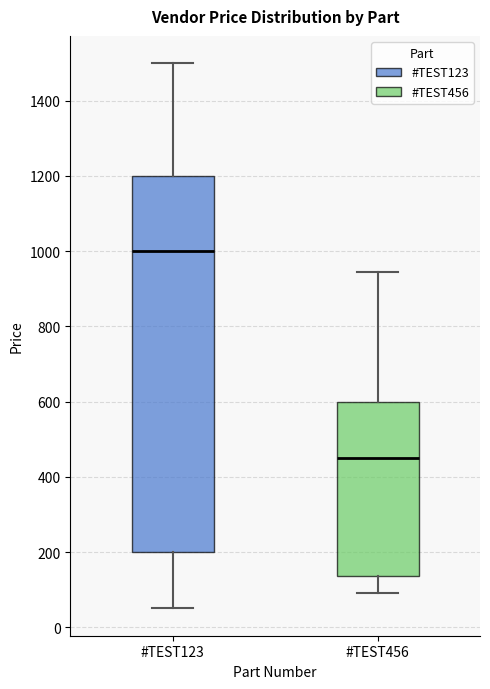

Reading left to right, transcribe this box plot: for each box, give where its median line is, the range the box spans, and where its two whiskers end, as read against the y-axis. The values are not printed on the chart, so give them approximately, as read against the axis.

#TEST123: median 1000, box 200 to 1200, whiskers 60 to 1500
#TEST456: median 460, box 140 to 600, whiskers 100 to 940